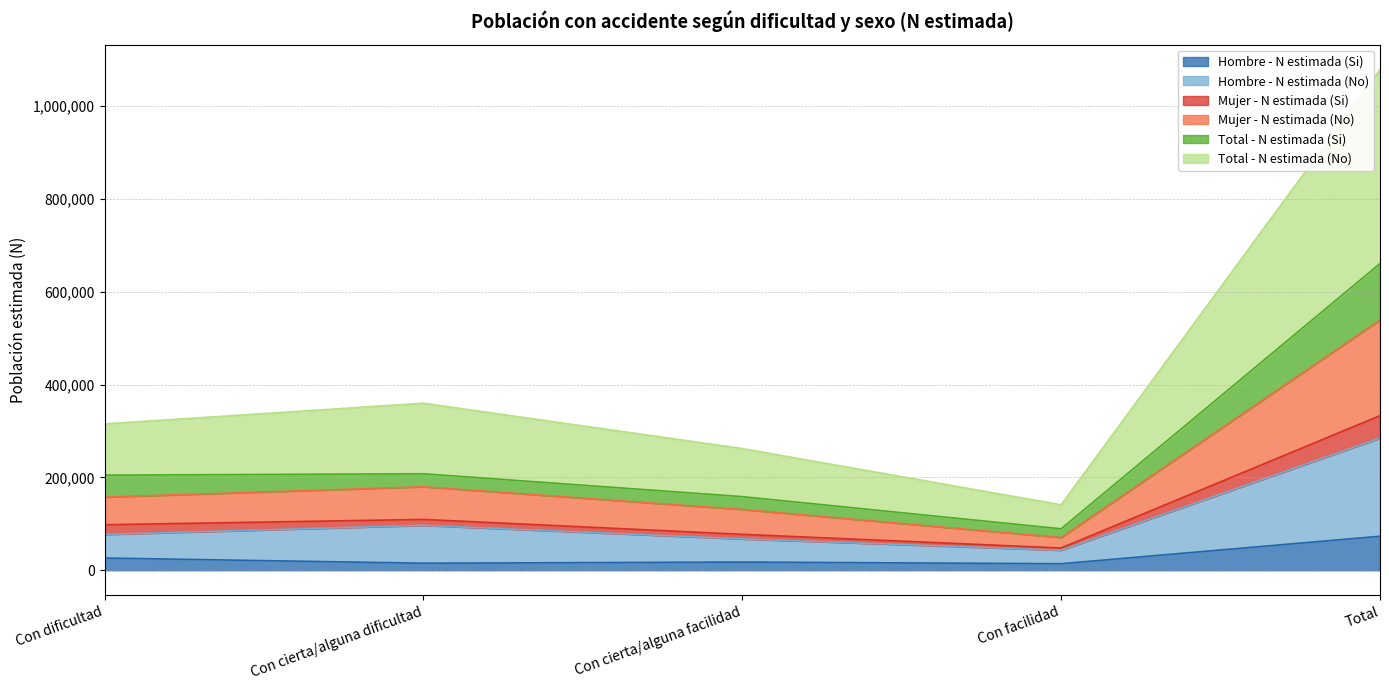

True or false: Total - N estimada (Si) and Total - N estimada (No) intersect in this chart.

False